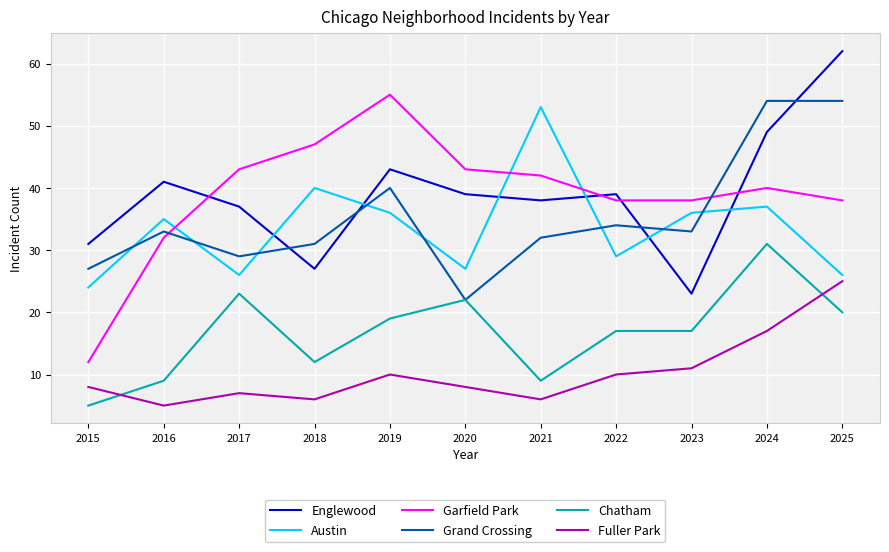

Where does the Chatham series first go above 17?

2017